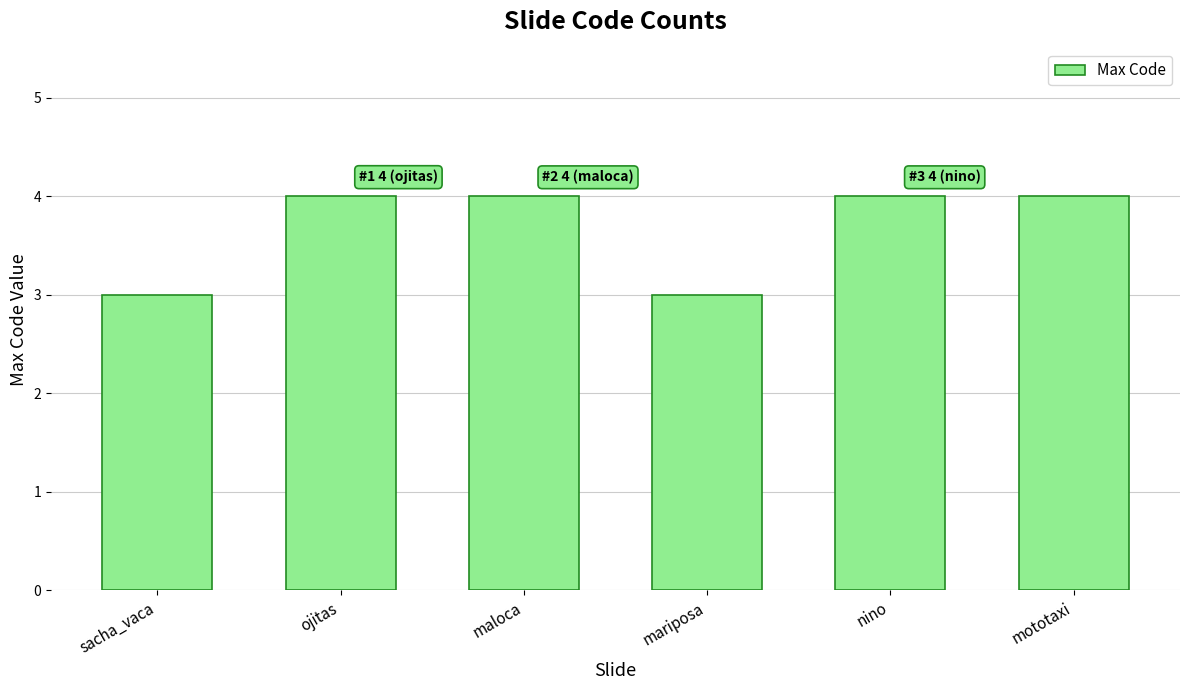

How many bars are there in total?

6